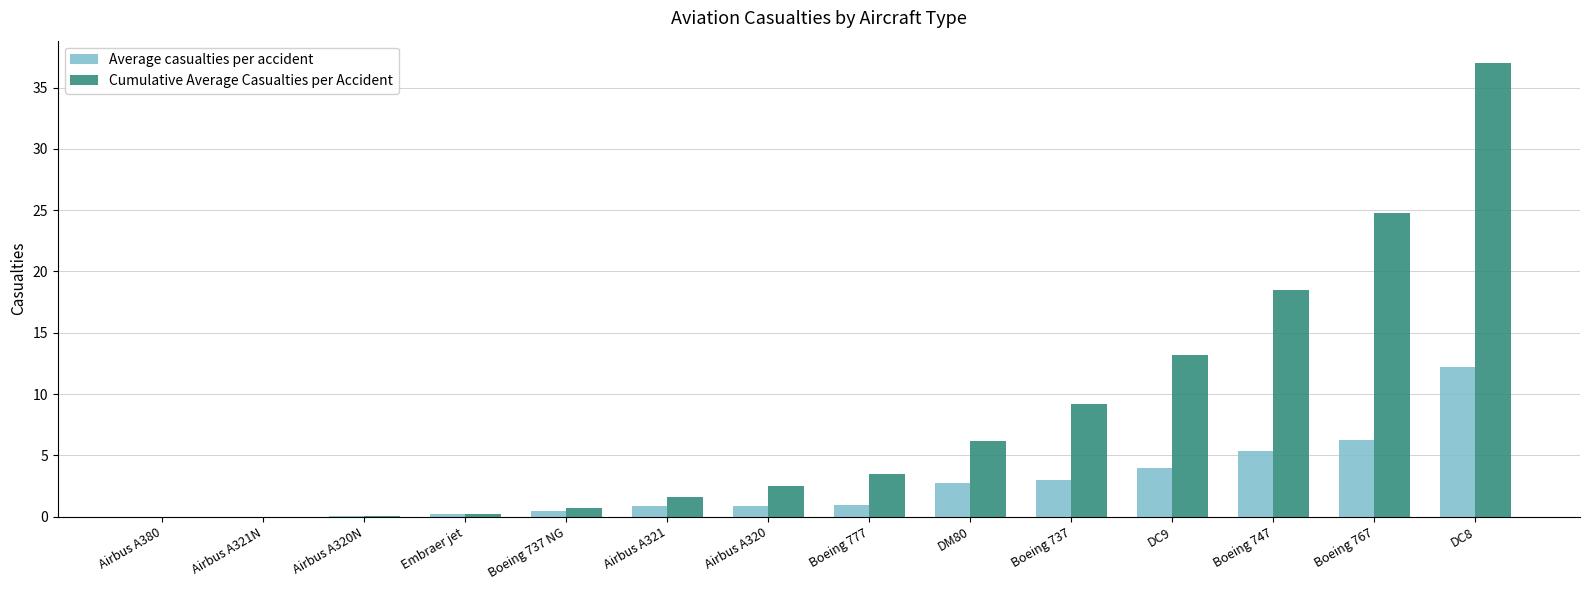

Which series has the largest total across all categories?

Cumulative Average Casualties per Accident